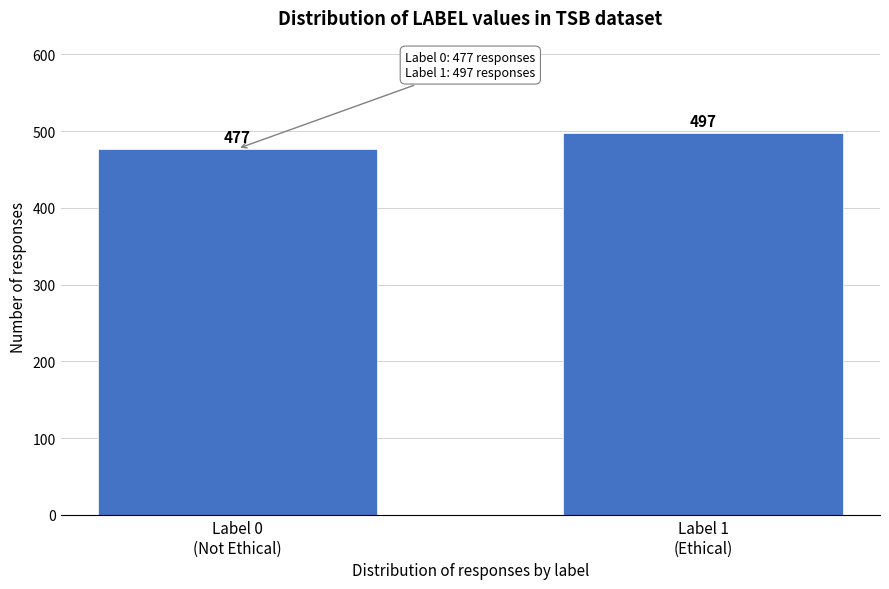

Reading left to right, extract all data points from this chart.

477	497